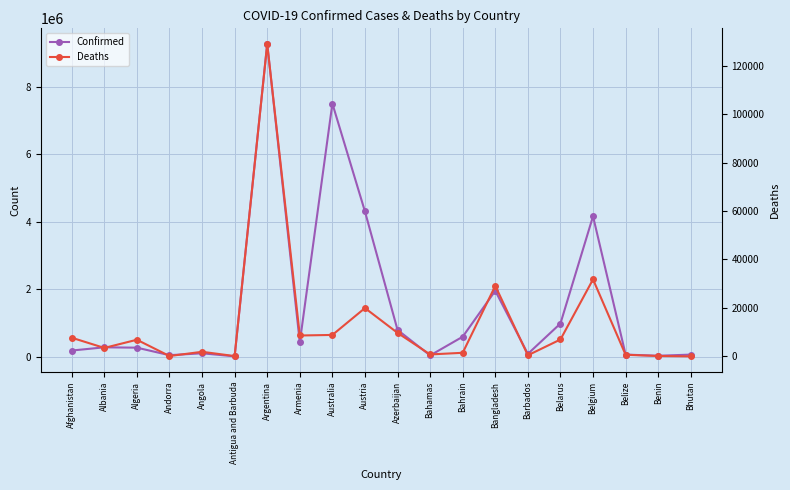

What are all the series names shown in the legend?

Confirmed, Deaths